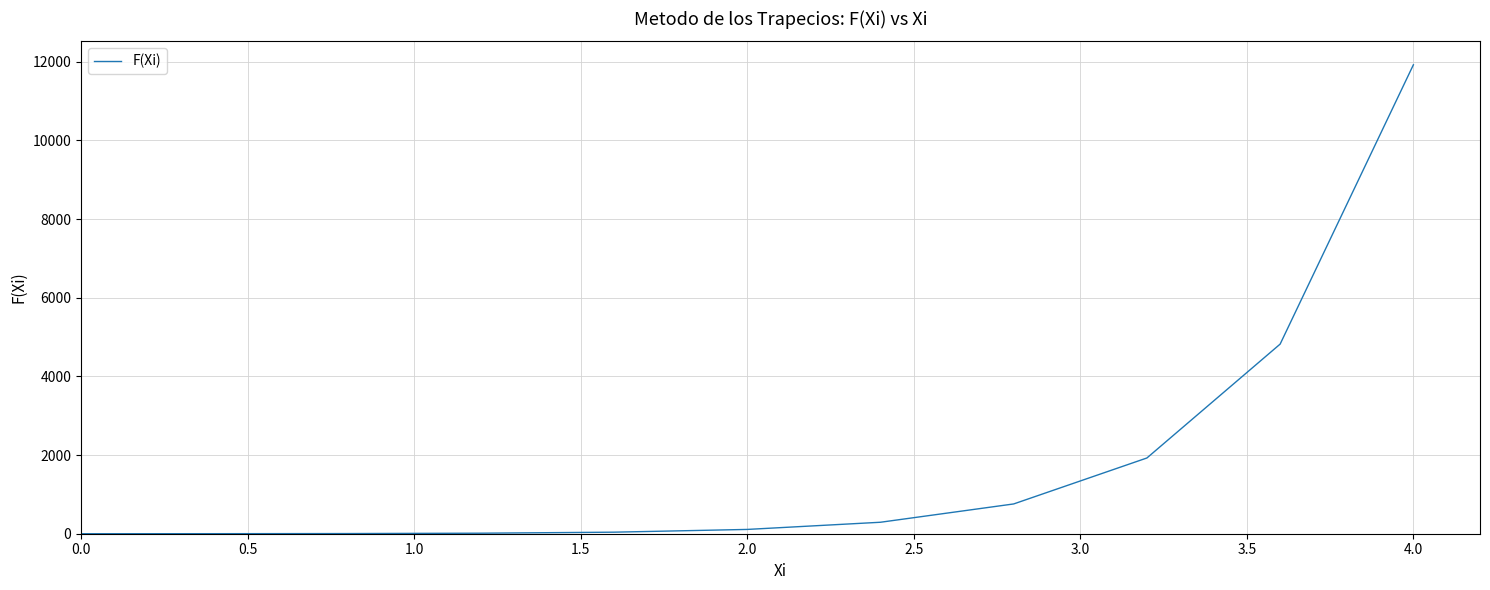

What is the difference between the maximum and minimum values?

11923.8